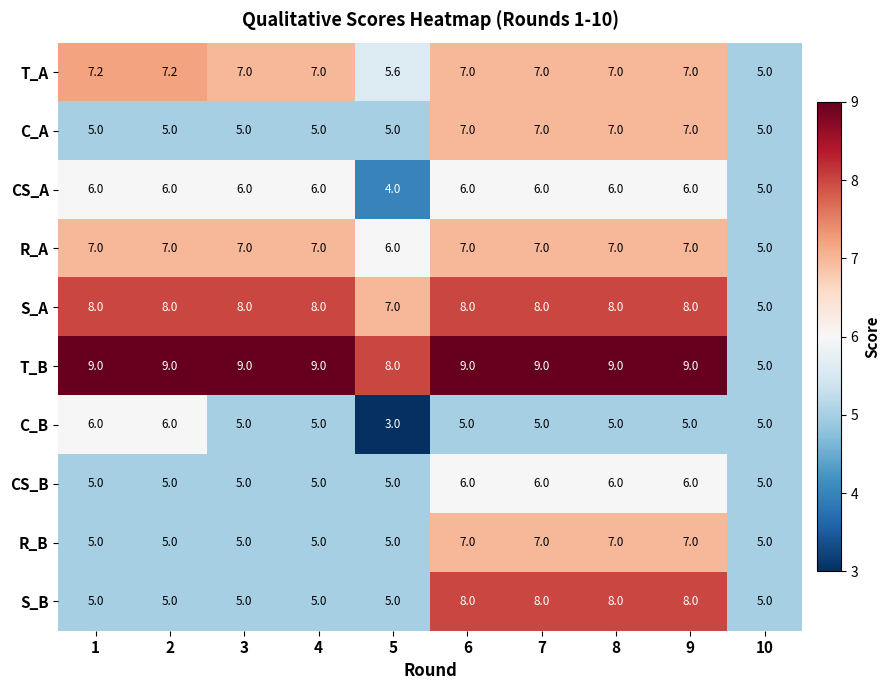

Which series changed the most between 2 and 3?

C_B